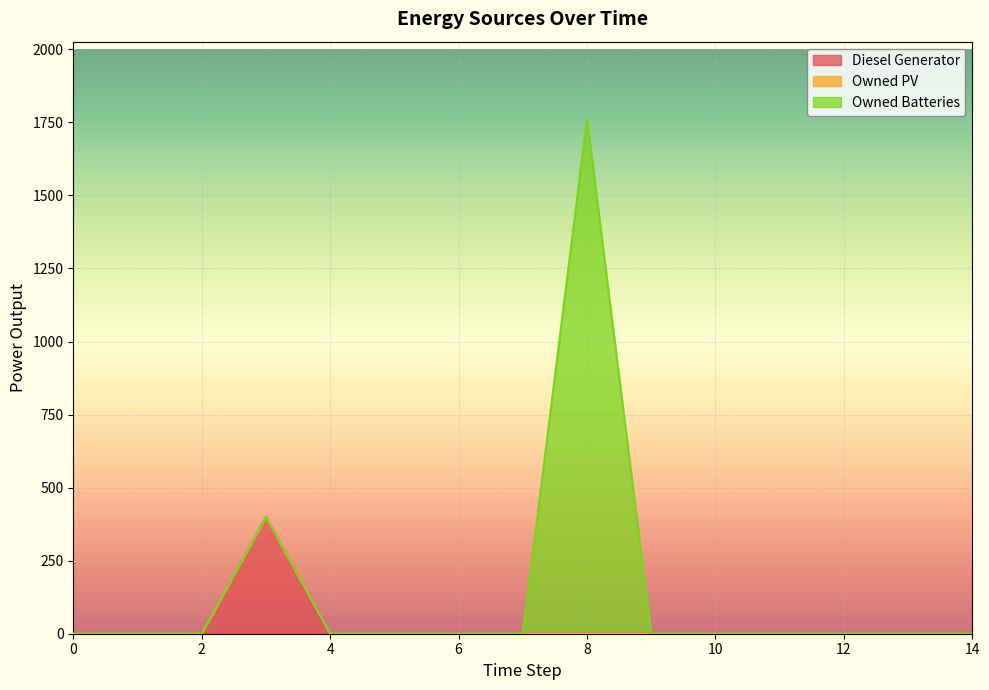

The value of Diesel Generator at 9 is 0. True or false?

True